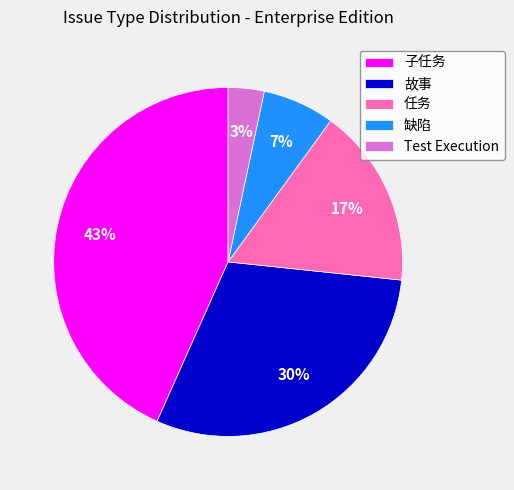

How many slices are in this pie chart?

5